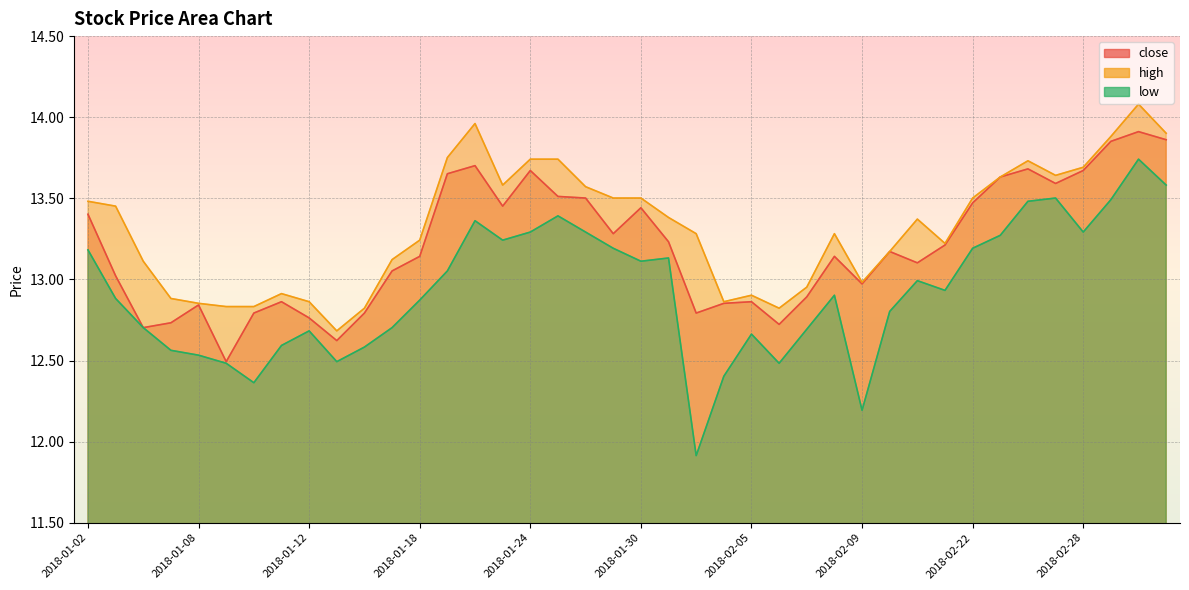

Is it true that low equals 13.3 at 2018-02-23?

True